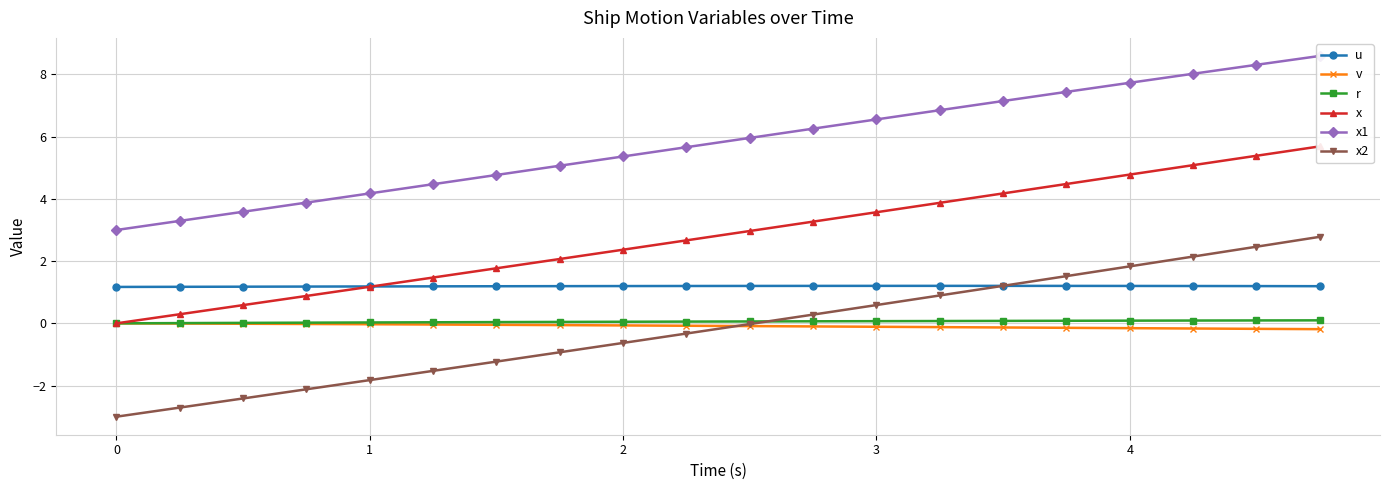

True or false: v and u intersect in this chart.

False